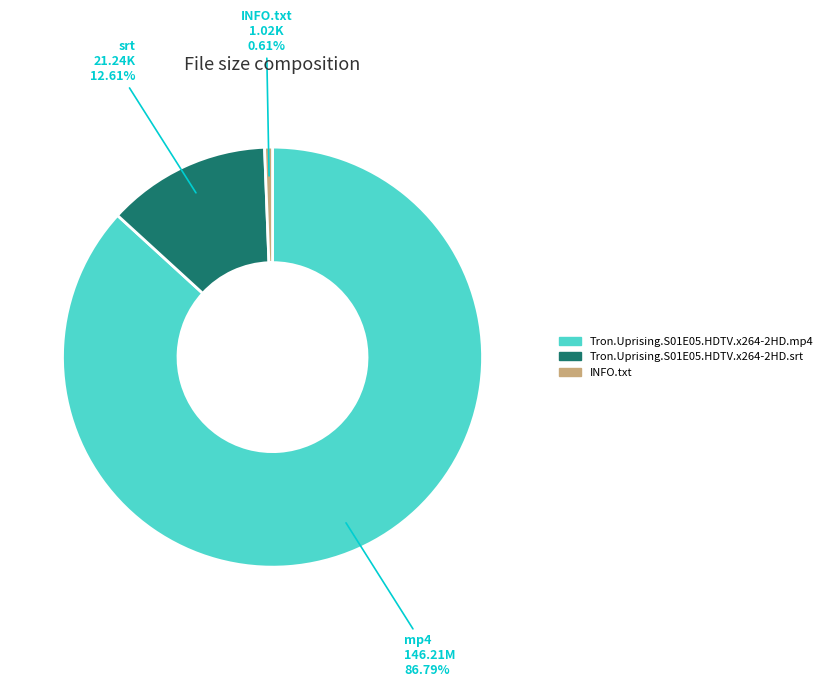

The INFO.txt slice represents 11% of the pie. True or false?

False